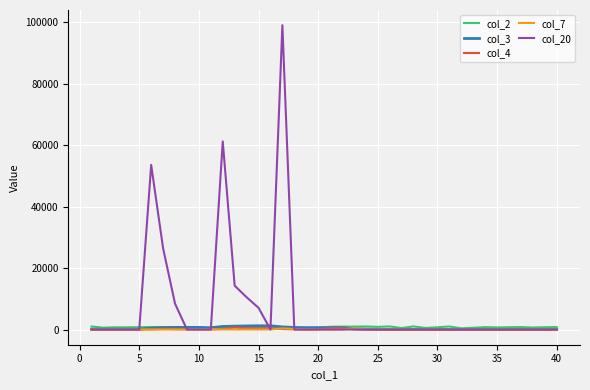

Which series has the largest range (max minus min)?

col_20